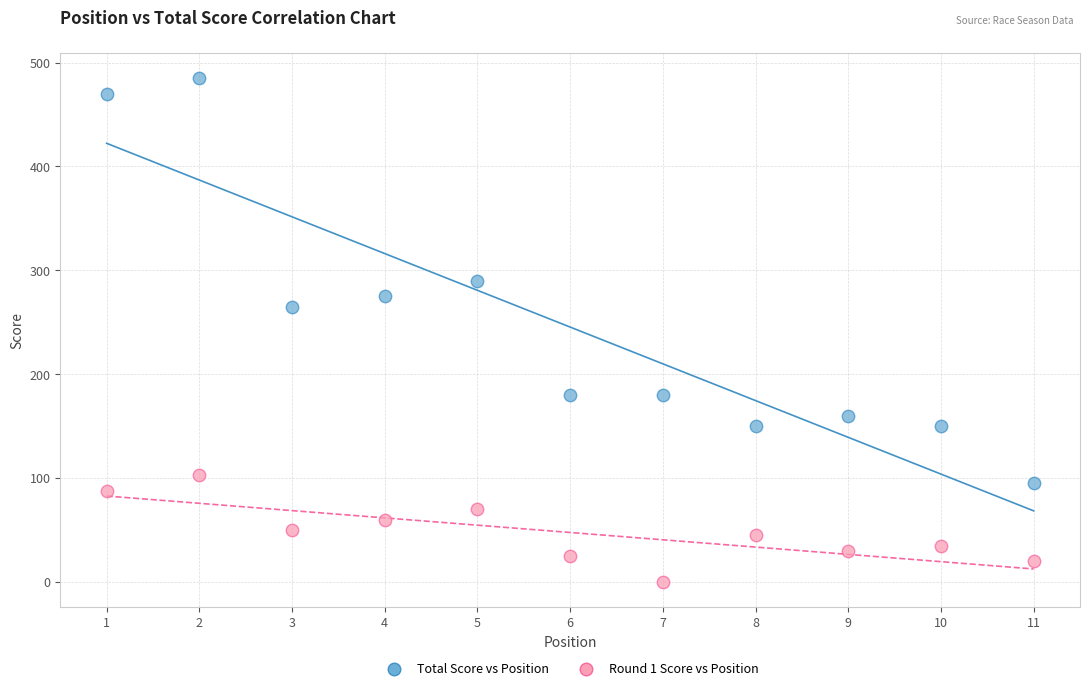

Across all data points, what is the range of Y values (max minus min)?

485